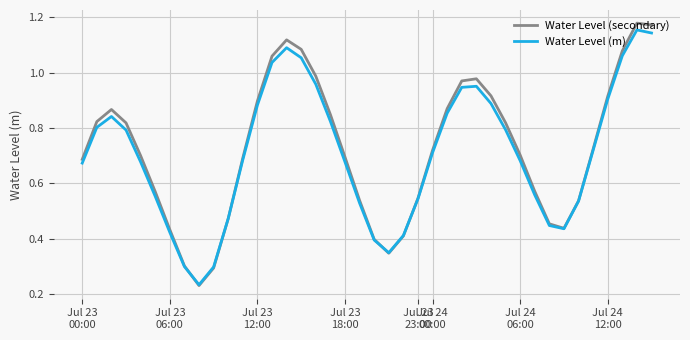

Which series has the largest range (max minus min)?

Water Level (secondary)